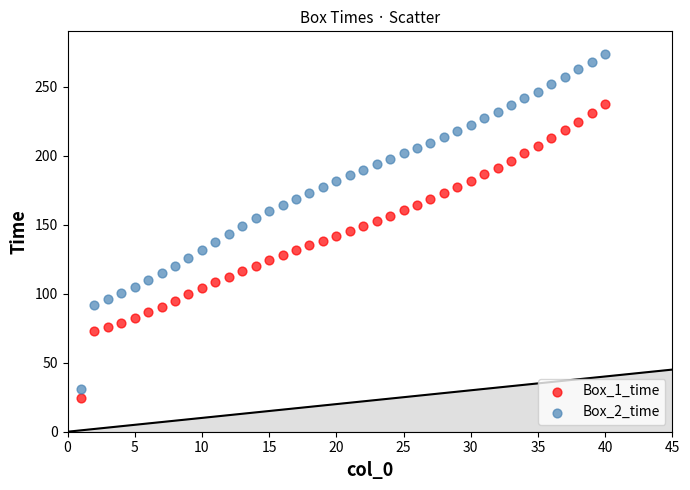

Which series has the widest spread of Y values?

Box_2_time